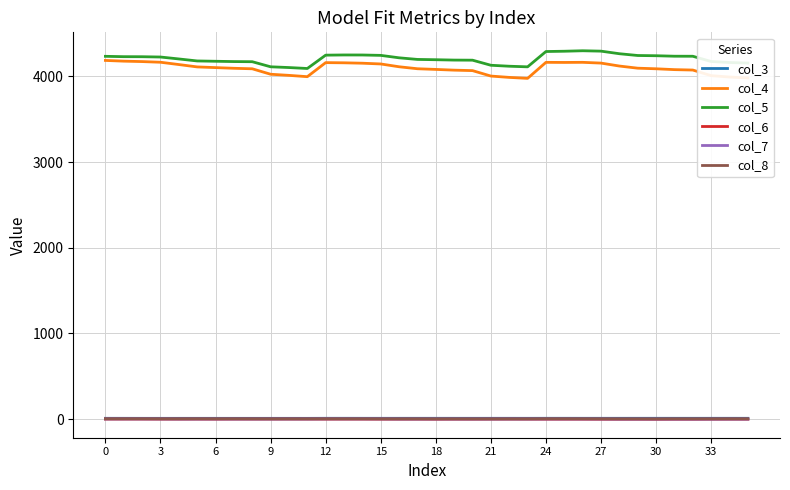

True or false: col_4 and col_7 cross at least once.

False